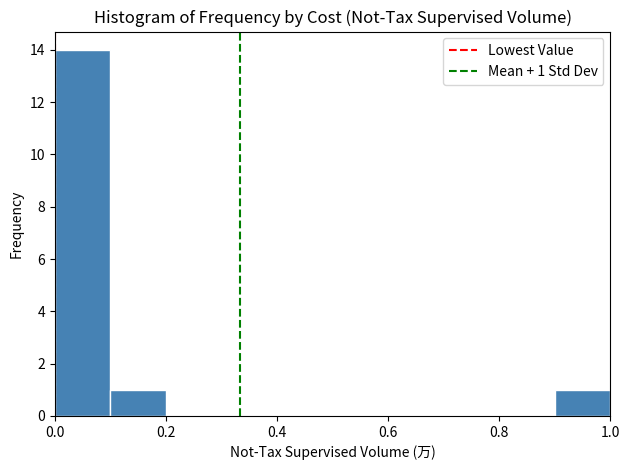

Over which range of the x-axis is the bar tallest?

0.0 to 0.1